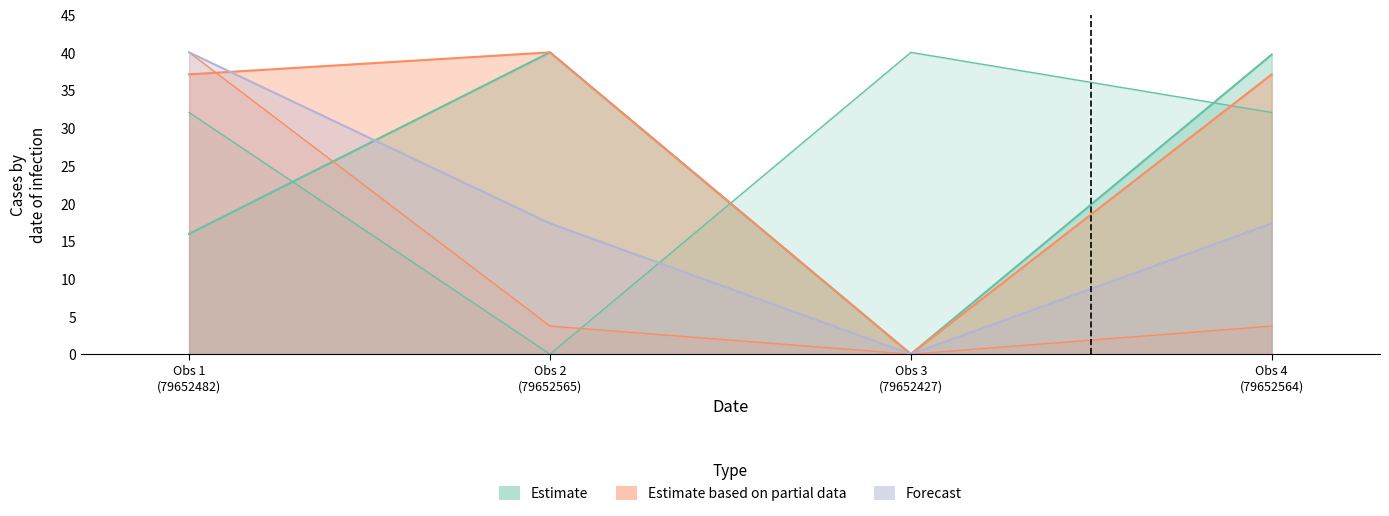

What is the spread (max minus min) of values at Obs 3 (79652427)?

40.0